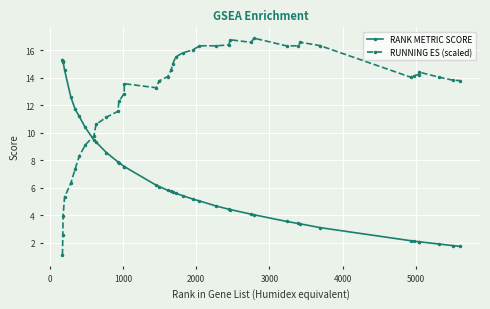

List the series in order of their overall mean, highest first.

RUNNING ES (scaled), RANK METRIC SCORE